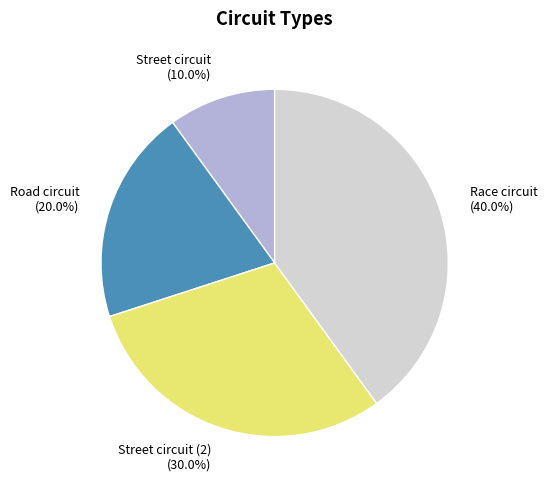

Which category has the biggest portion of the pie?

Race circuit